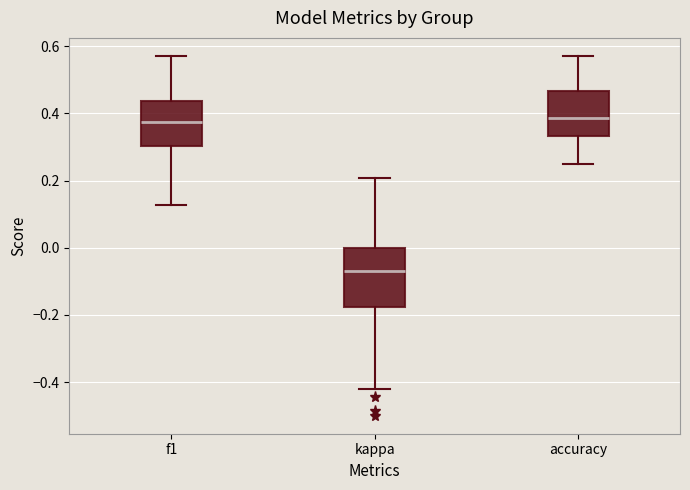

Where is the upper edge of the box for accuracy on the y-axis? The values are not printed on the chart, so give them approximately, as read against the axis.

0.46